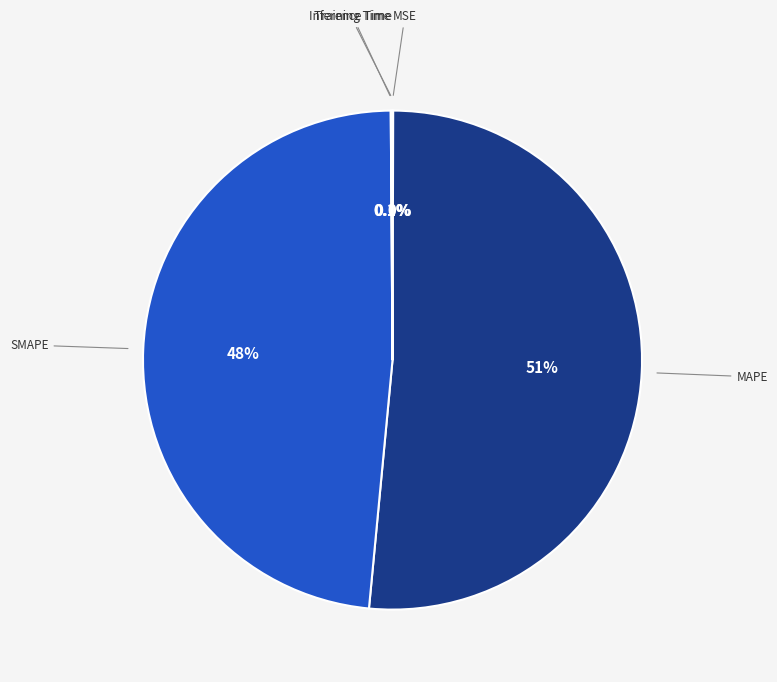

What percentage is NOT represented by SMAPE?

51.6%